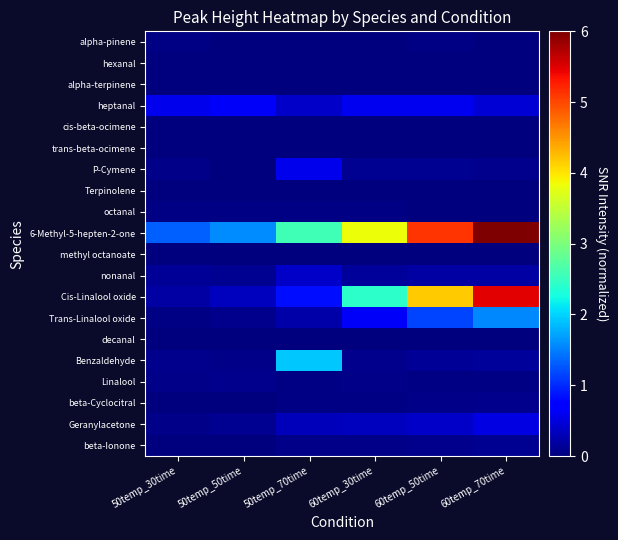

How many data points does each series have?

6